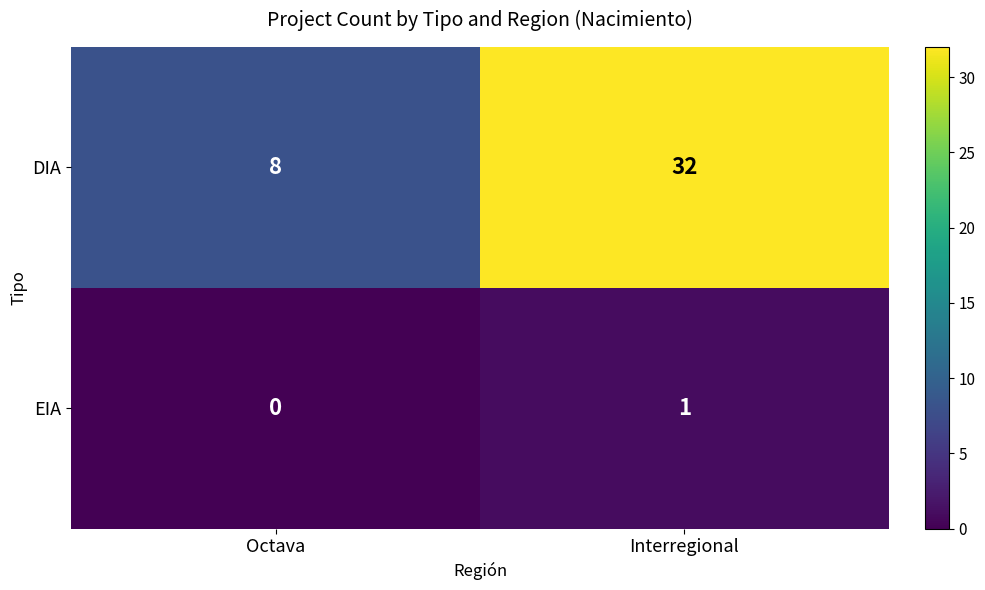

Reading right to left, extract all data points from this chart.

DIA: Interregional=32	Octava=8
EIA: Interregional=1	Octava=0